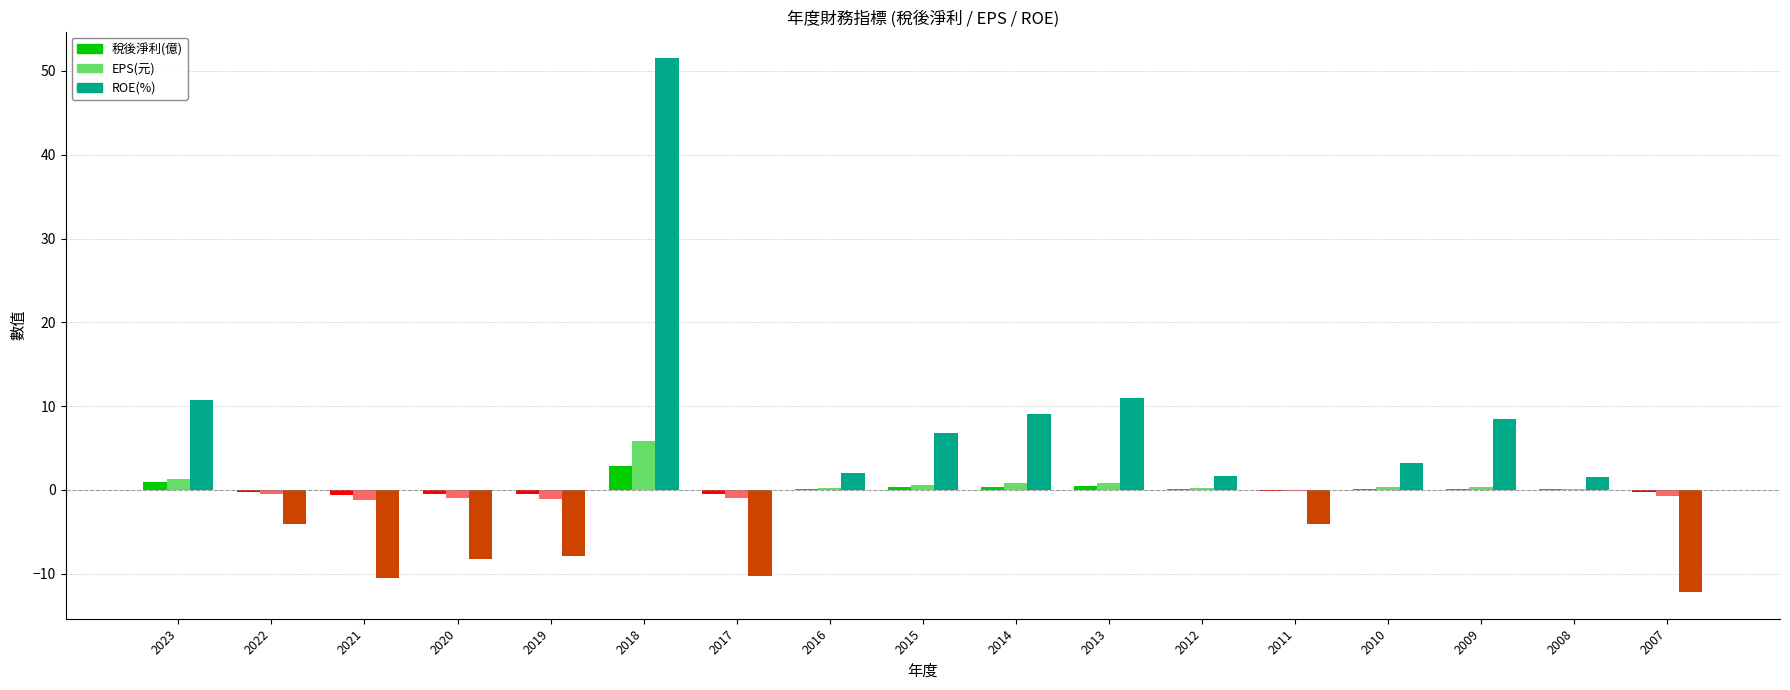

At which category is the sum across all series the highest?

2018